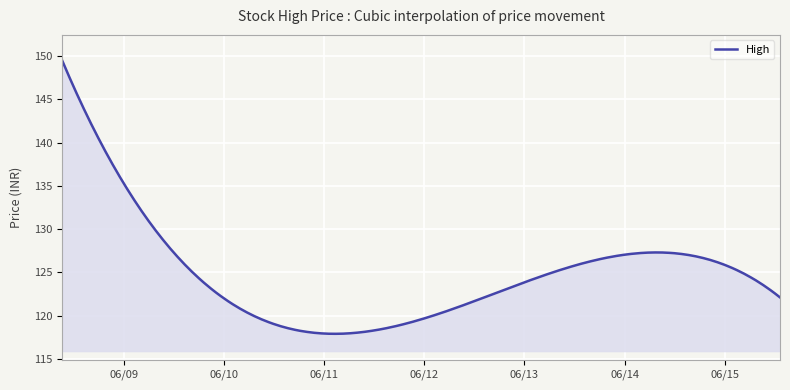

What is the maximum value shown in the chart?

149.4